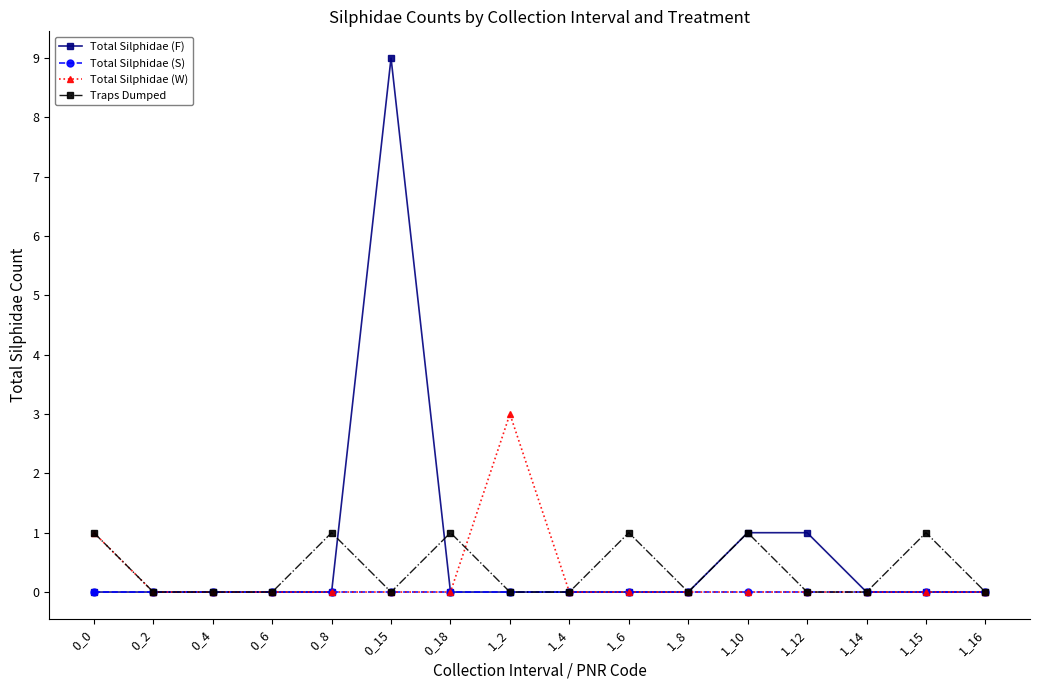

What is the sum of the Total Silphidae (W) values at 0_4 and 0_0?

1